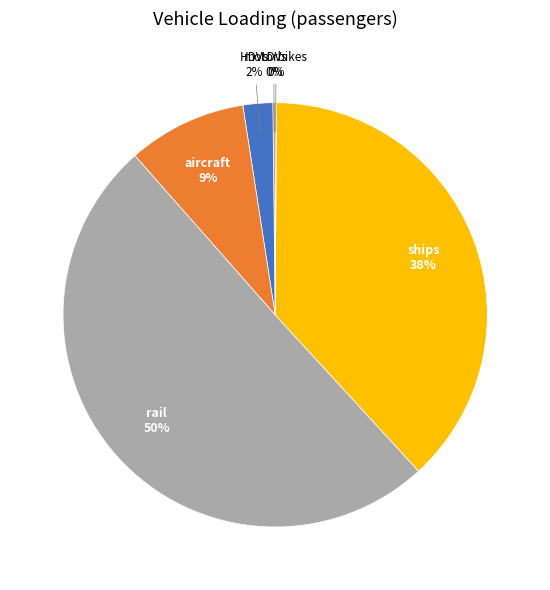

To the nearest percent, what is the combined percentage of ships and HDVs?

40%